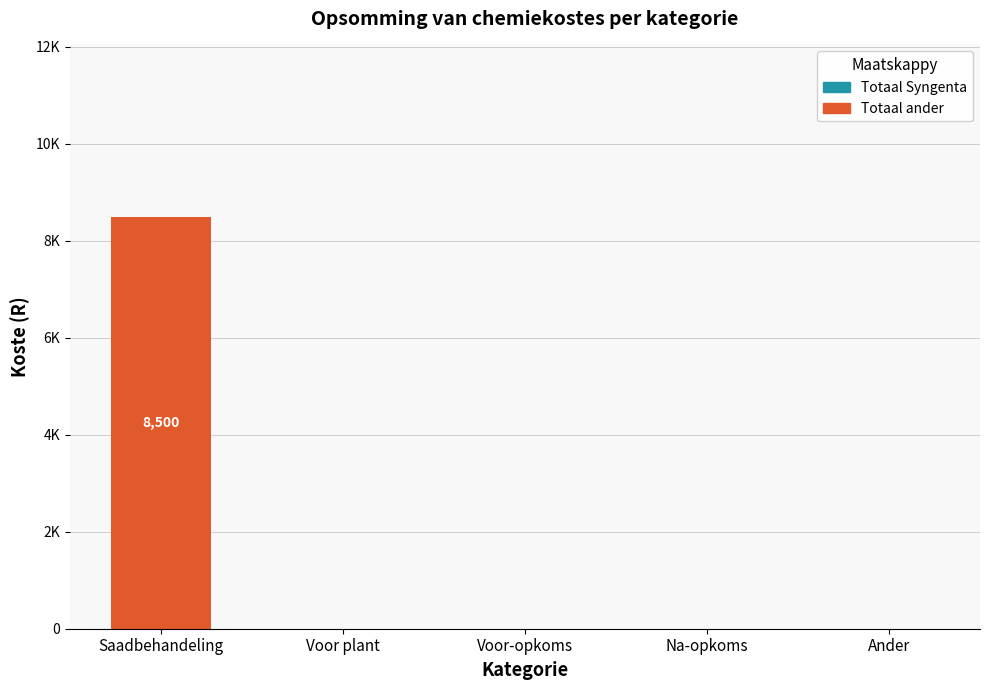

How many series are shown in this chart?

2